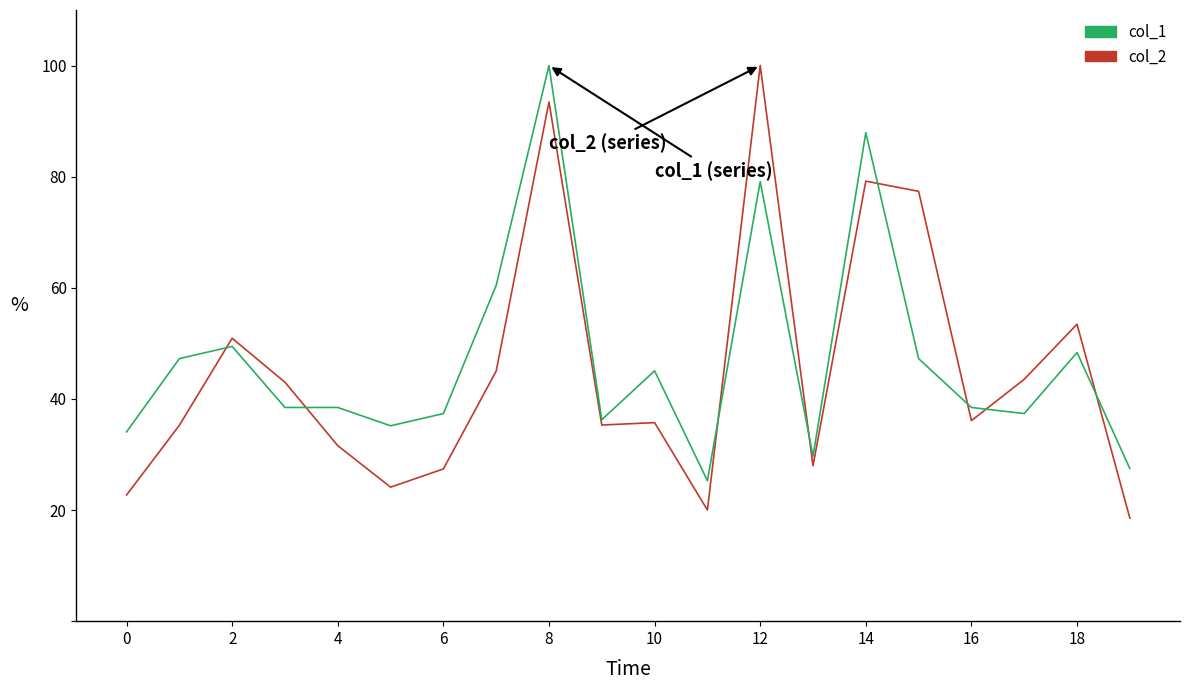

Which series has the widest spread of values?

col_2